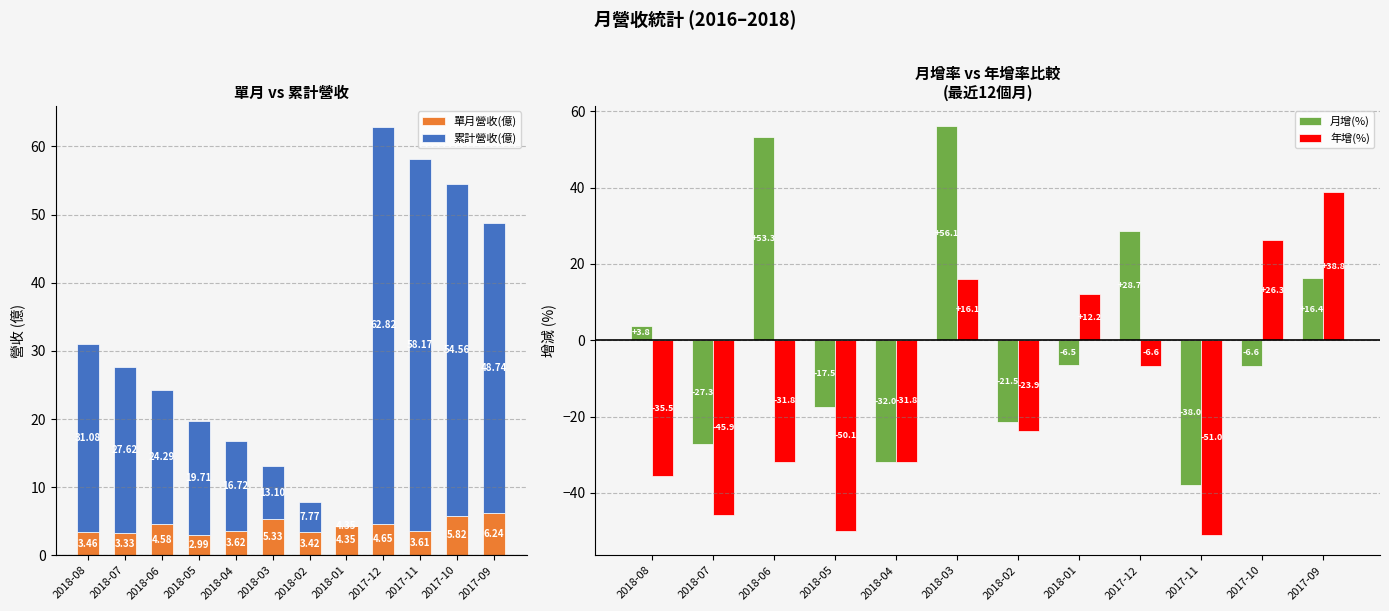

What are all the series names shown in the legend?

單月營收(億), 累計營收(億), 月增(%), 年增(%)